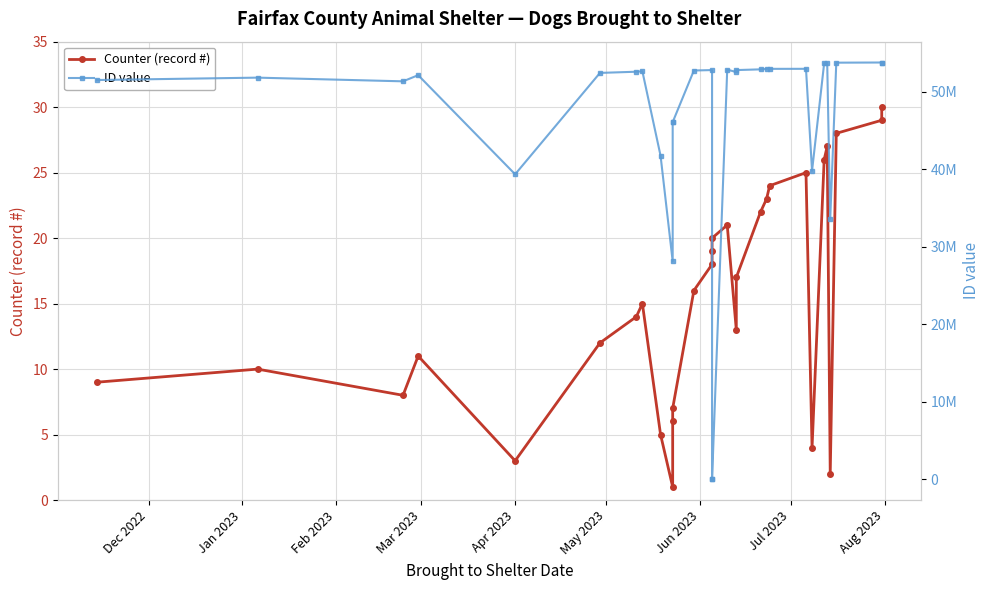

How many lines are shown in the chart?

2